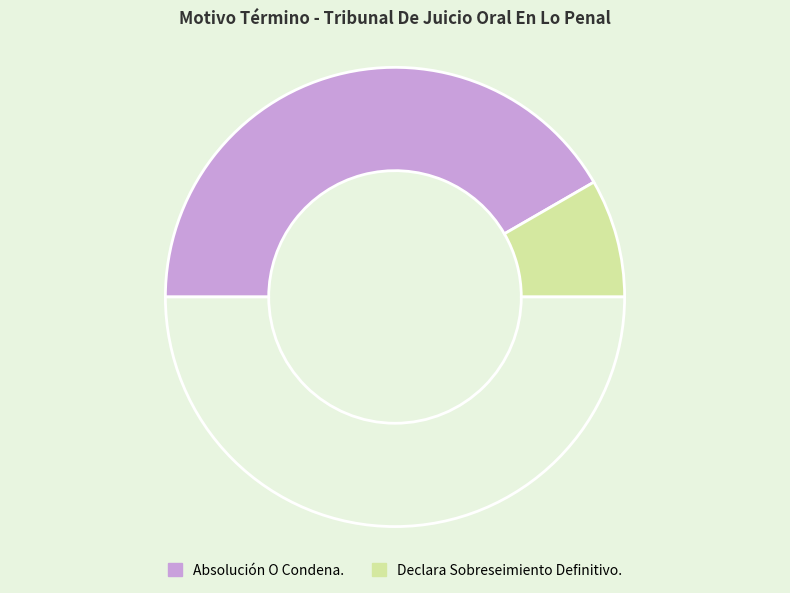

Which category has the smallest portion of the pie?

Declara Sobreseimiento Definitivo.